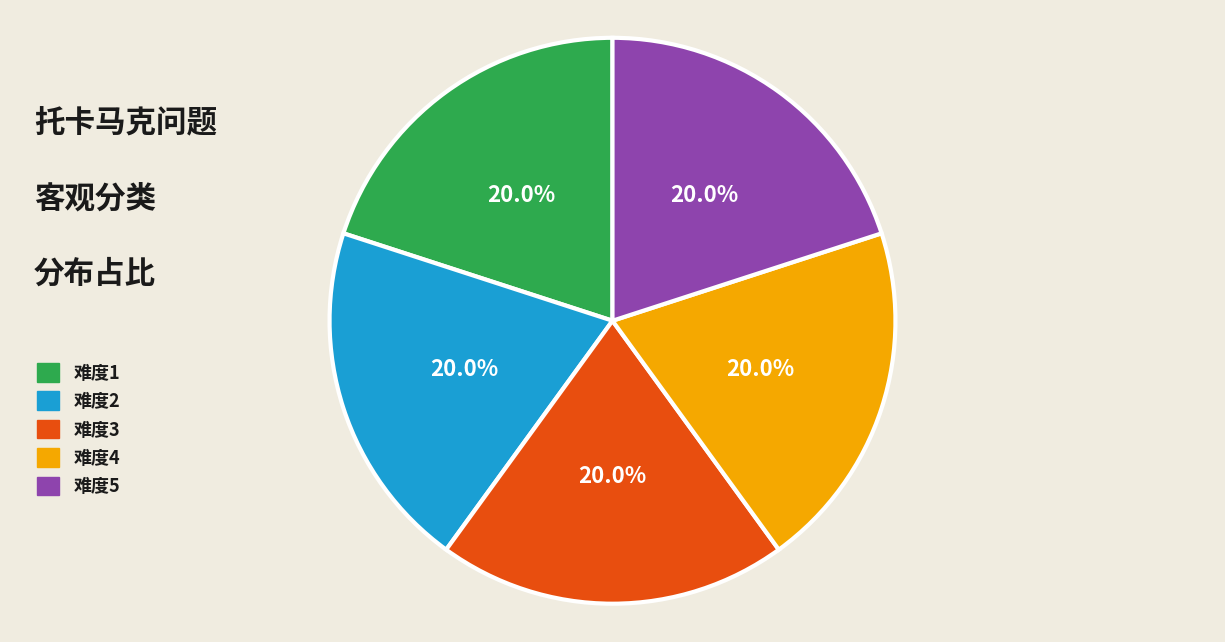

Combined, what portion of the pie is 难度4 and 难度5?

40.0%